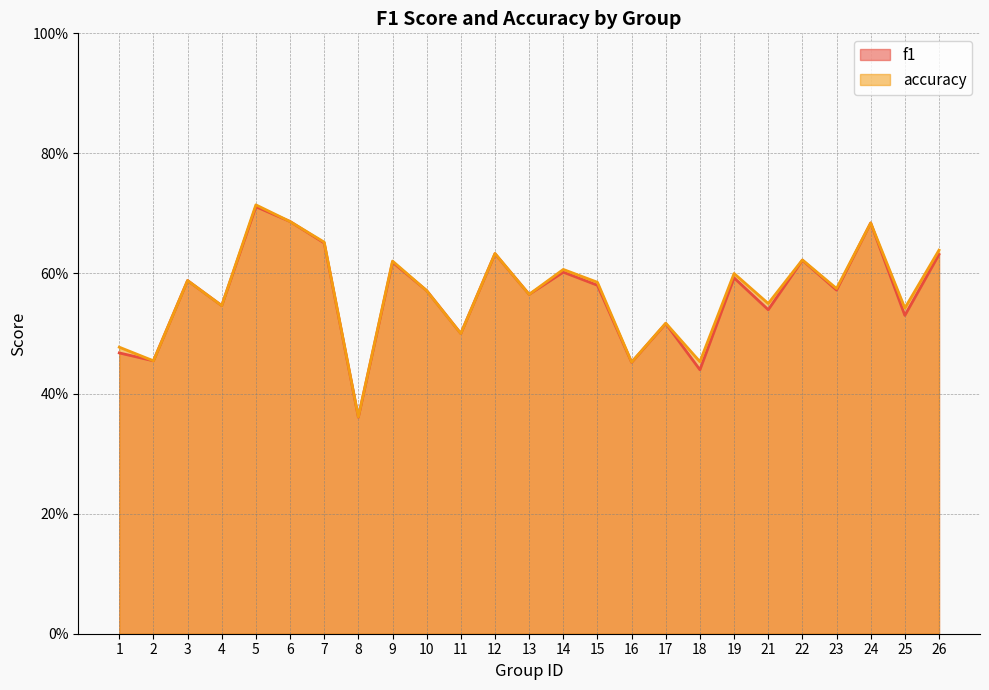

True or false: f1 and accuracy intersect in this chart.

False